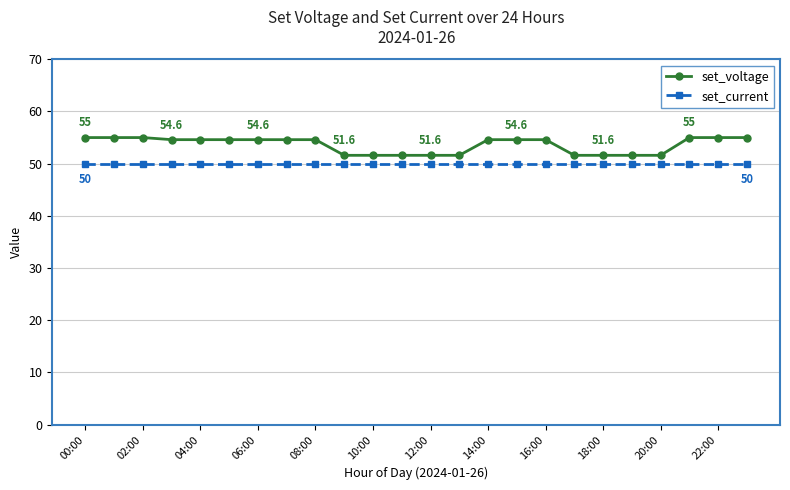

How many set_voltage values are between 51 and 55?

24